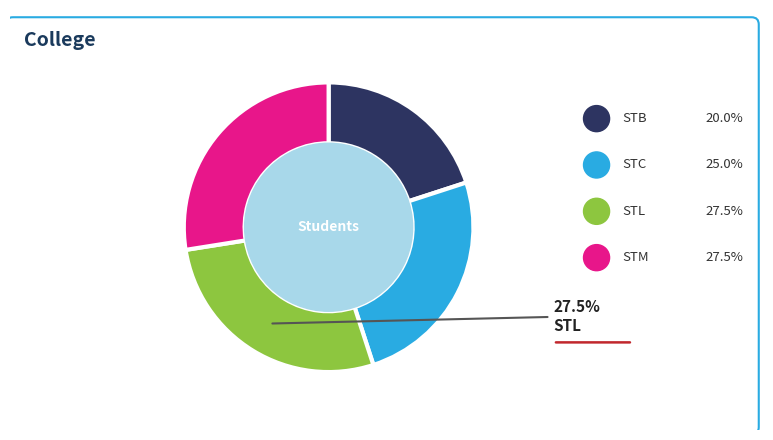

To the nearest percent, what is the average slice percentage?

25%